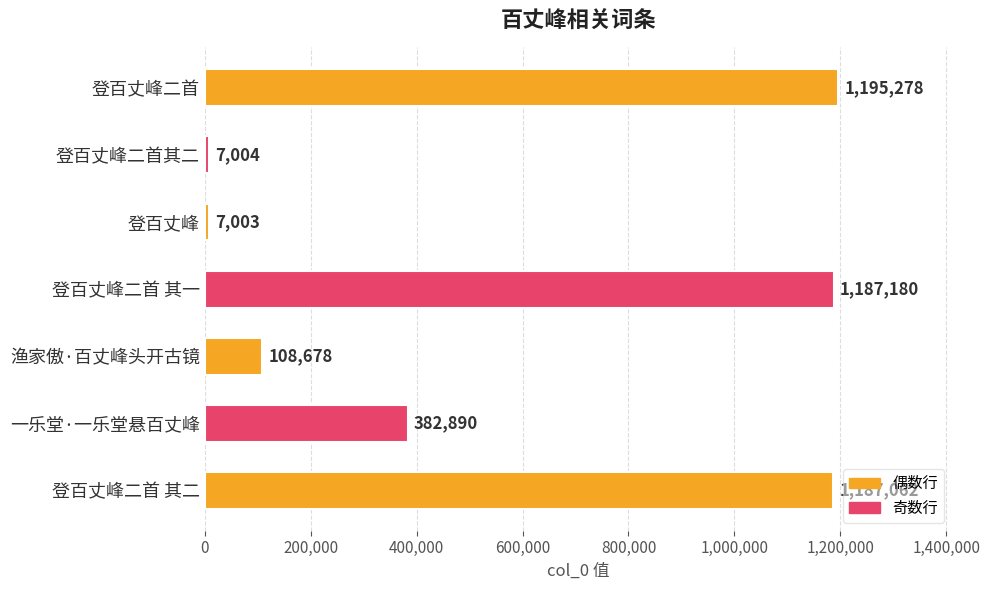

How many bars are there in total?

7